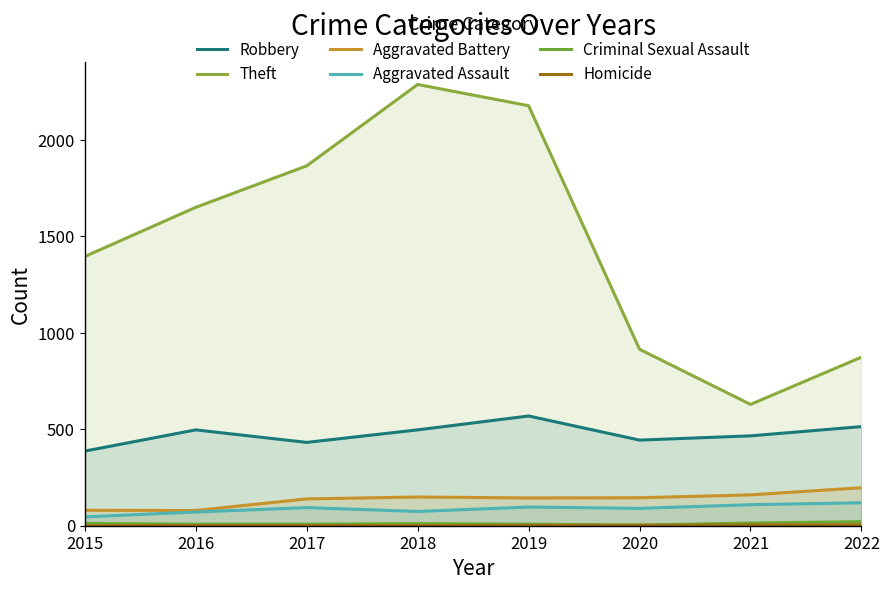

At which label does Robbery first exceed 497?

2019